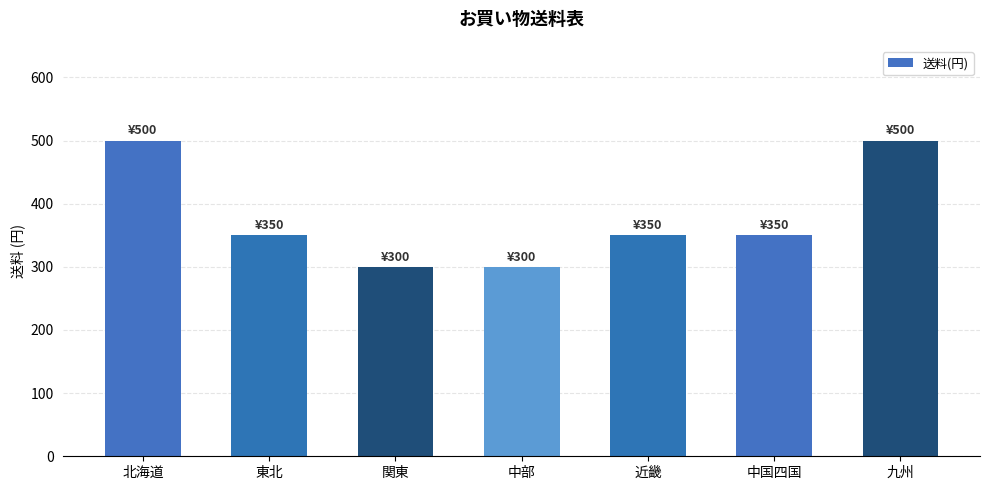

What is the difference between the maximum and minimum values?

200